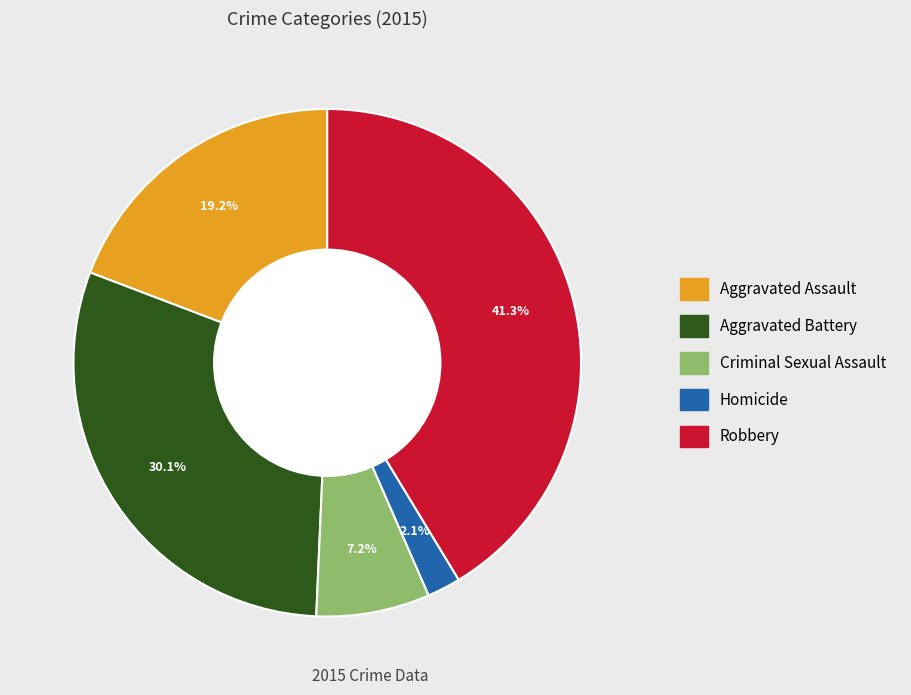

To the nearest percent, what percentage of the pie is Criminal Sexual Assault?

7%